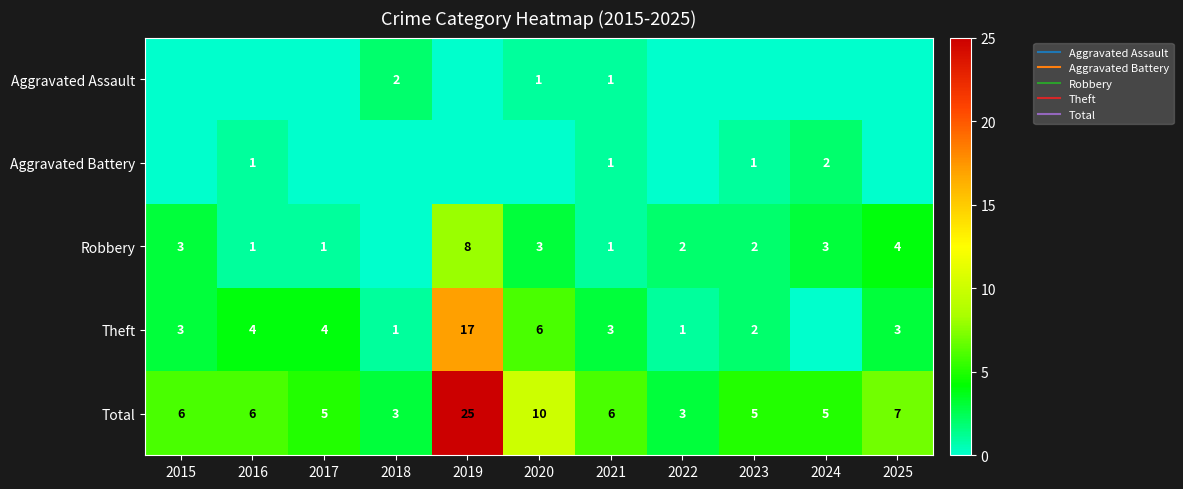

What is the total value across all series at 2016?

12